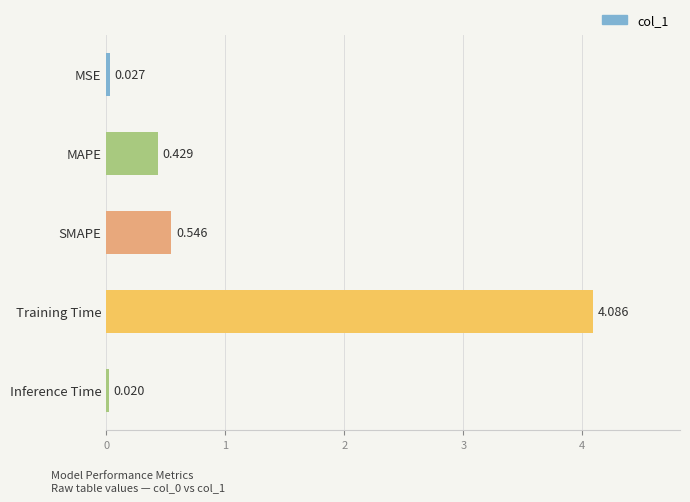

Between Inference Time and Training Time, which is larger?

Training Time